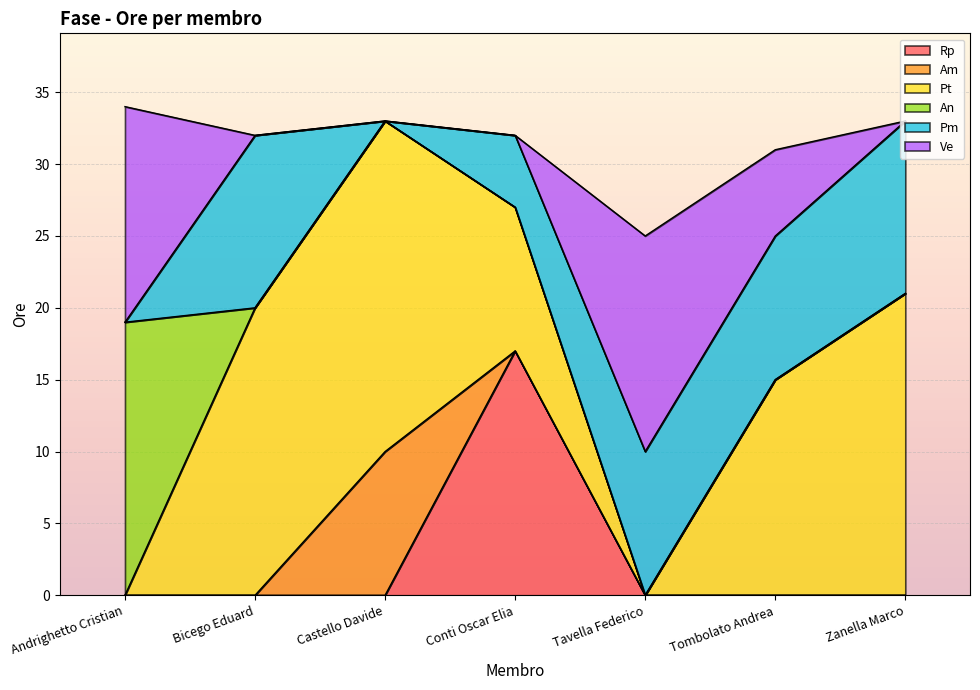

How many data points in Pm are less than 10?

3